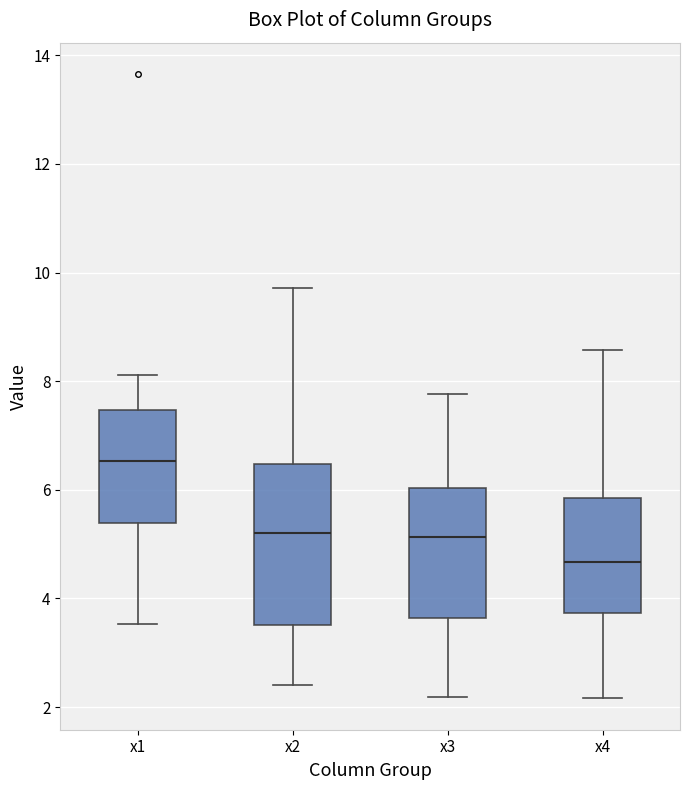

Reading left to right, read every box against the y-axis: the position of its median line, the range the box covers, and the ends of its whiskers. The values are not printed on the chart, so give them approximately, as read against the axis.

x1: median 6.6, box 5.4 to 7.4, whiskers 3.6 to 8.2
x2: median 5.2, box 3.6 to 6.4, whiskers 2.4 to 9.8
x3: median 5.2, box 3.6 to 6.0, whiskers 2.2 to 7.8
x4: median 4.6, box 3.8 to 5.8, whiskers 2.2 to 8.6